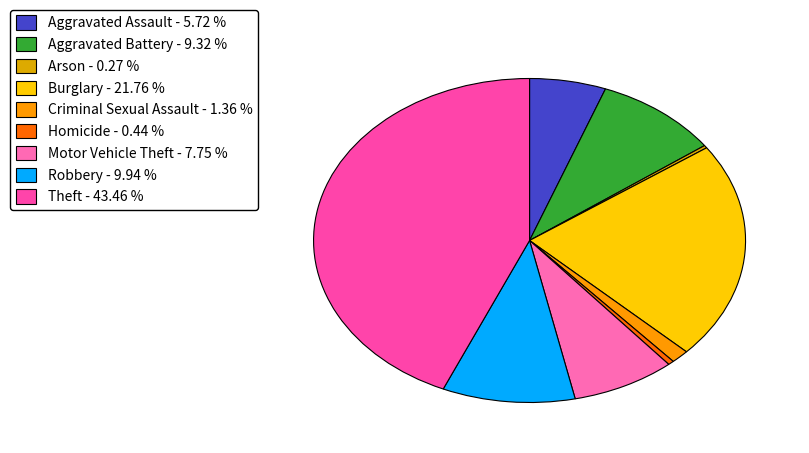

Is there any slice that represents more than half of the pie?

No